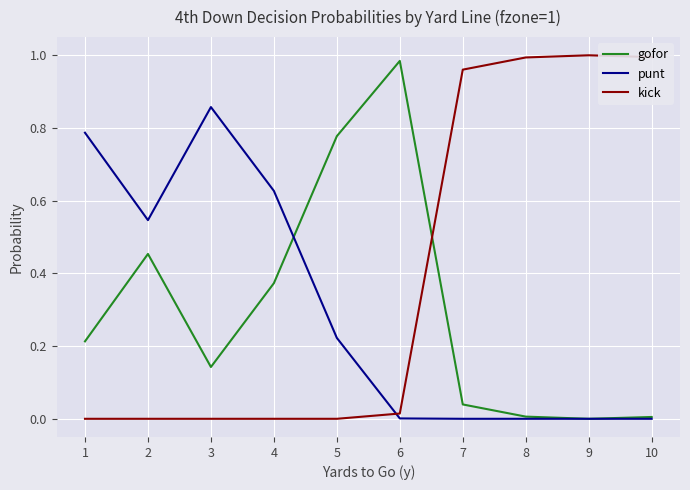

Which series ends up on top after the final intersection of kick and punt?

kick